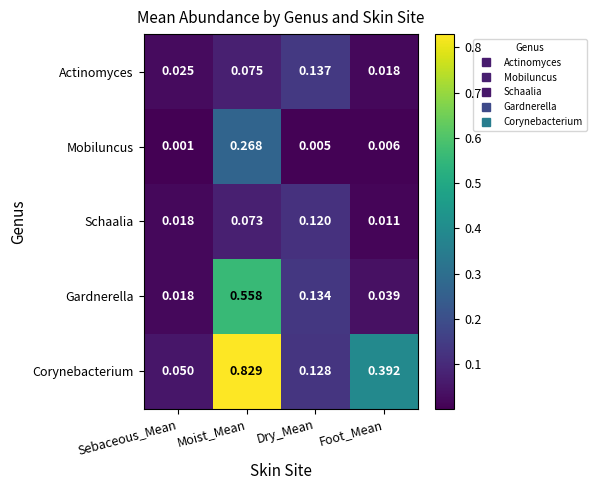

Is the value of Schaalia at Moist_Mean greater than the value of Corynebacterium at Foot_Mean?

No